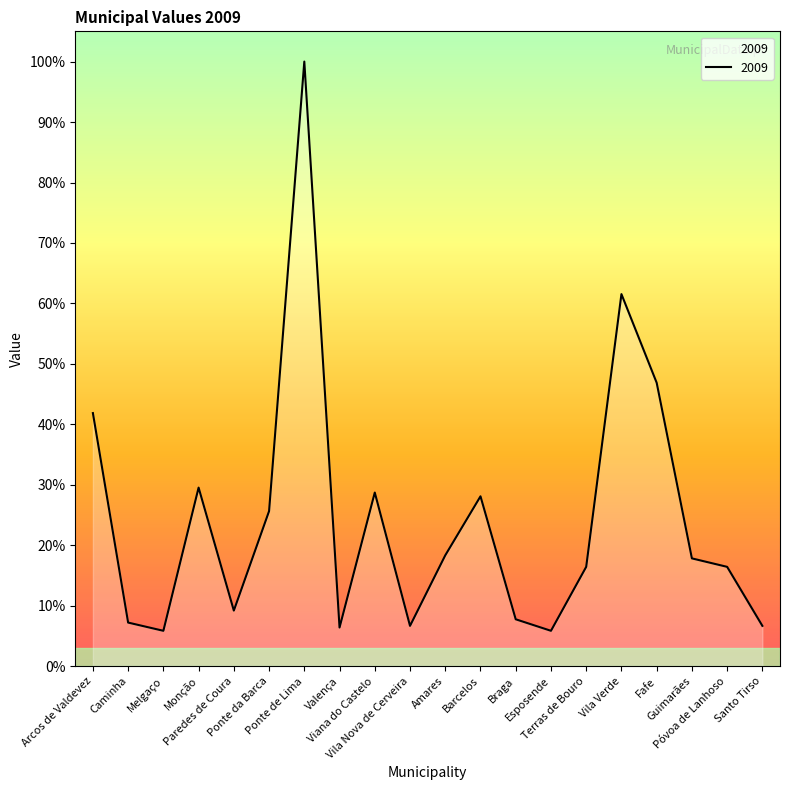

Is this an area chart (filled region under the line)?

Yes